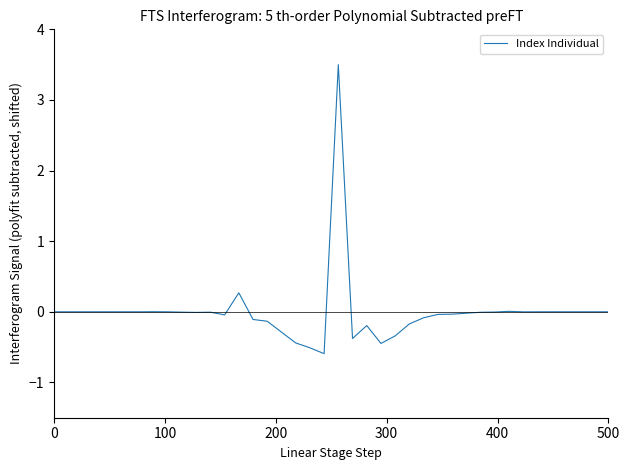

What is the difference between the maximum and minimum values?

4.1